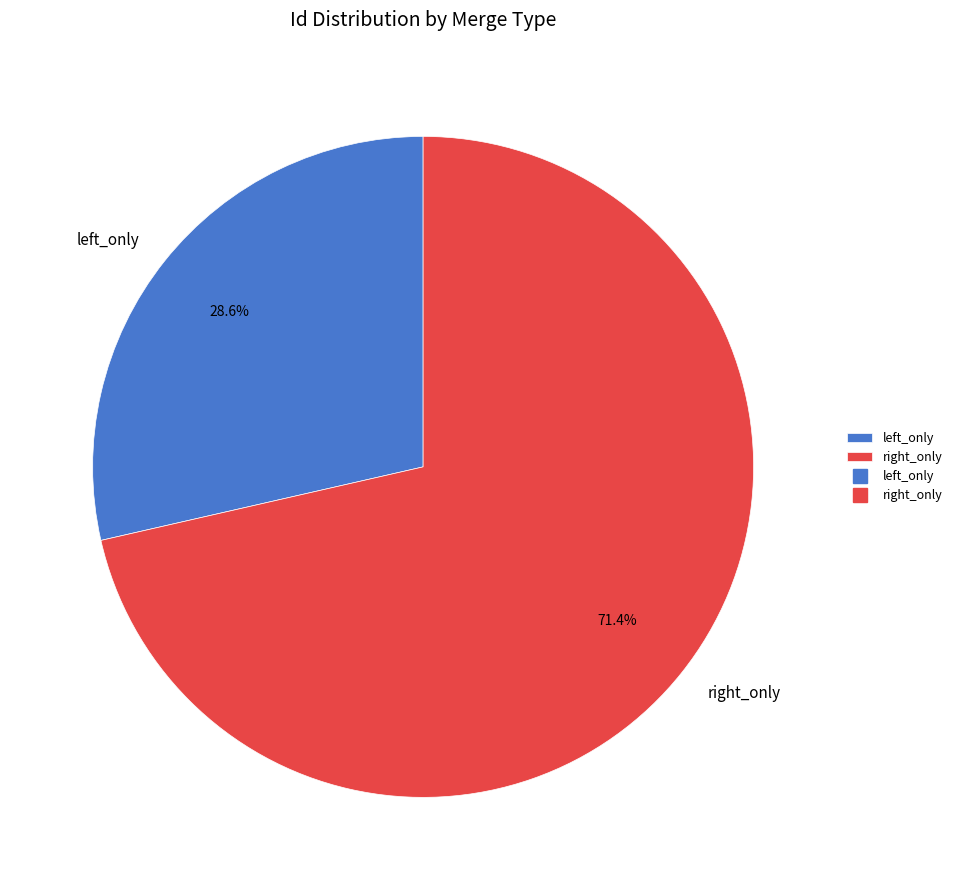

Rank the categories by value from highest to lowest.

right_only, left_only